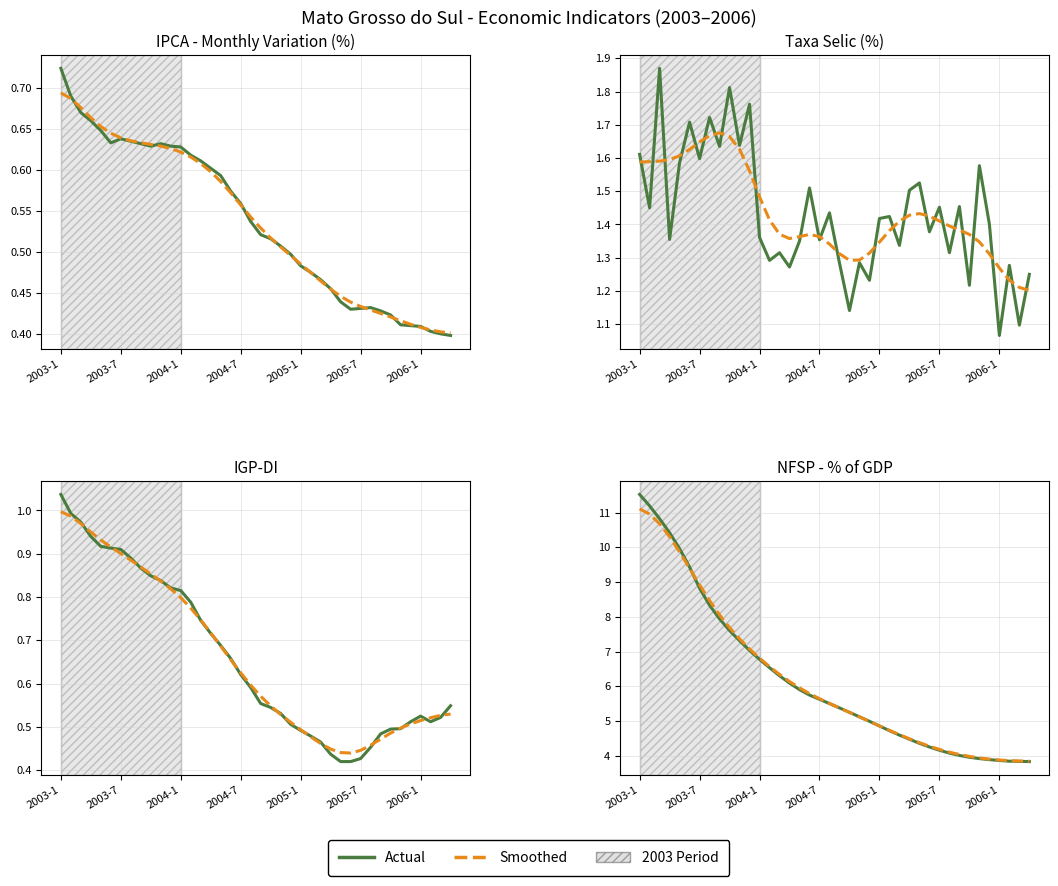

Is this an area chart (filled region under the line)?

No